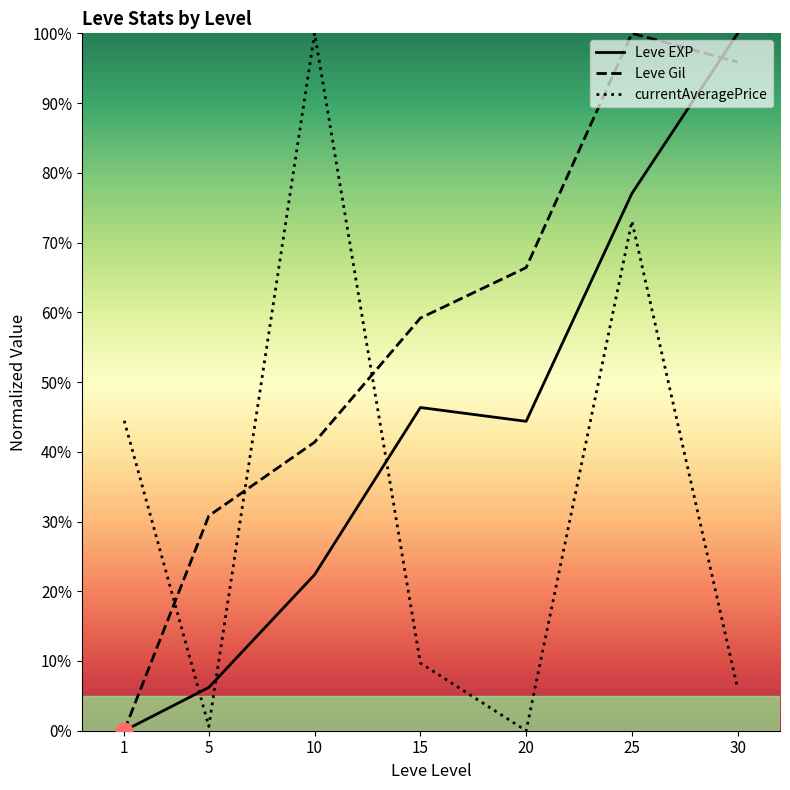

The value of Leve EXP at 5 is 3.7. True or false?

False